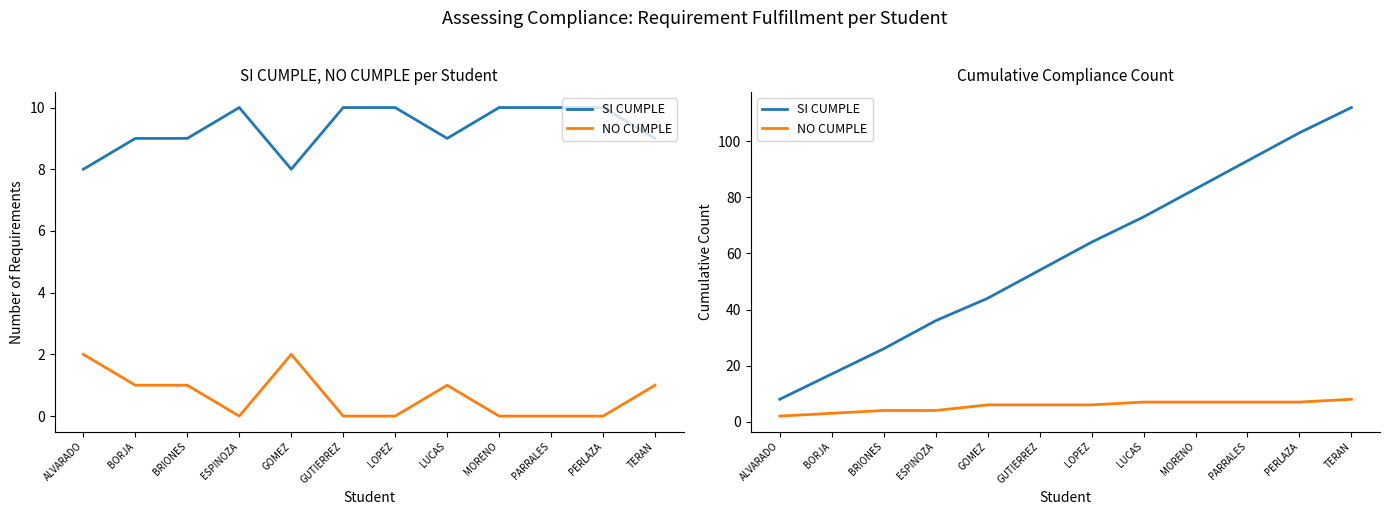

How many distinct data groups are displayed?

2